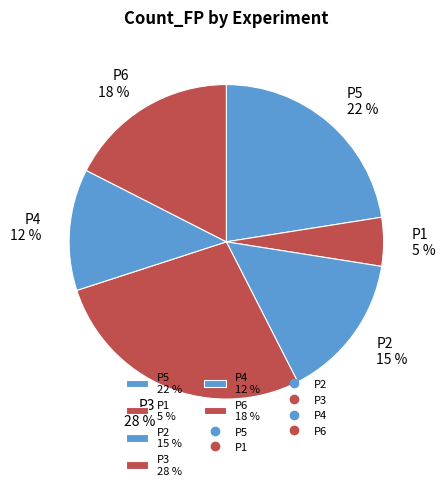

Is P6 the majority of the pie?

No